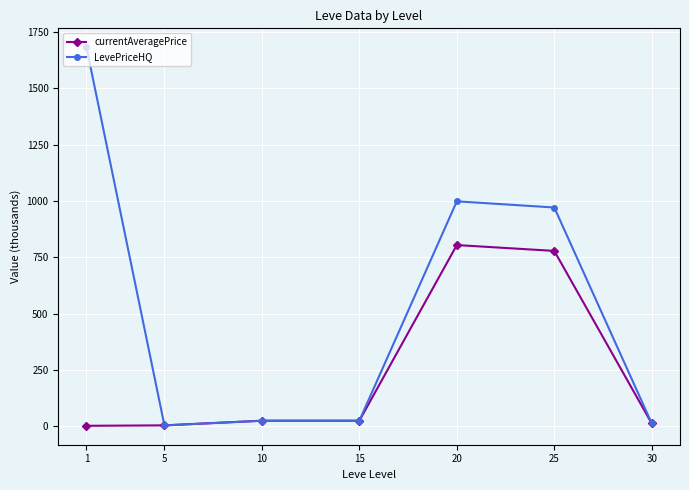

Which category has the highest value across all series?

1